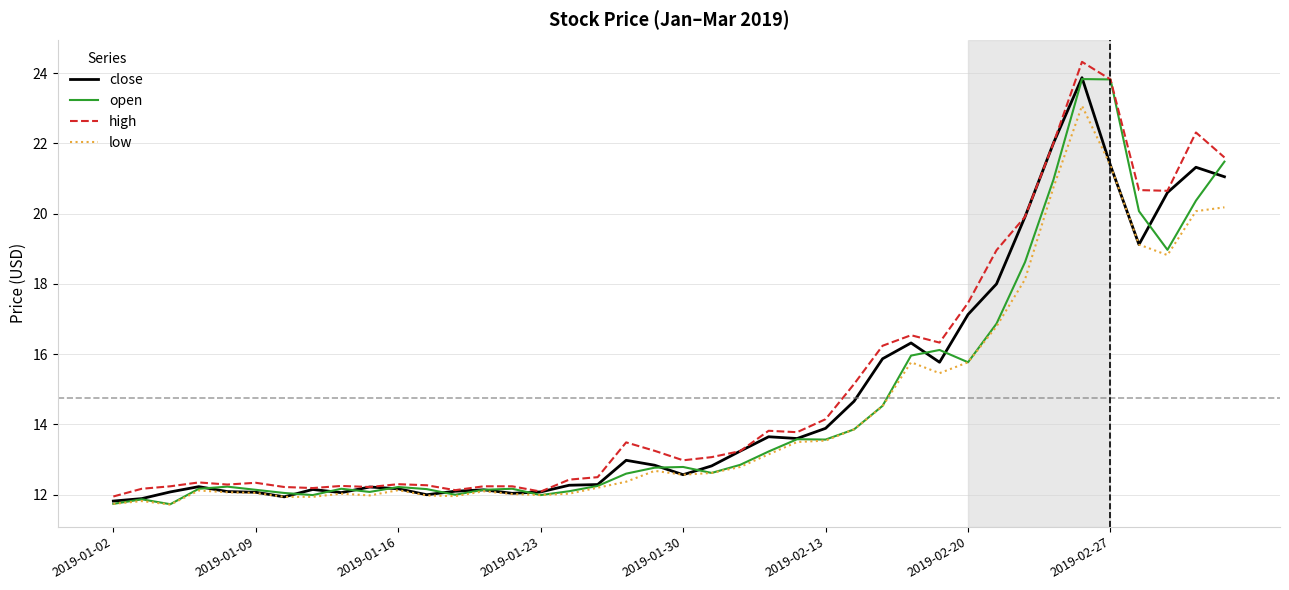

What is the minimum value shown in the chart?

11.7